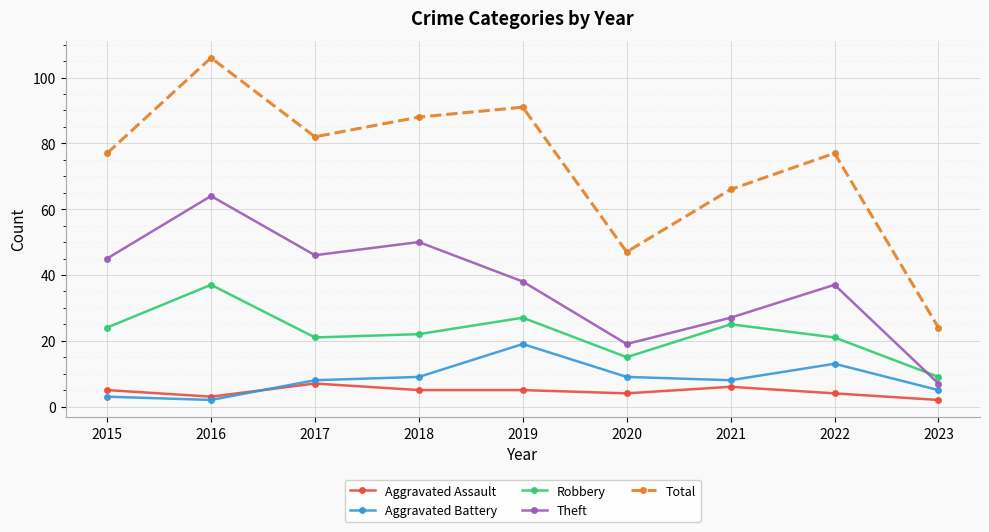

Which series has the largest total across all categories?

Total